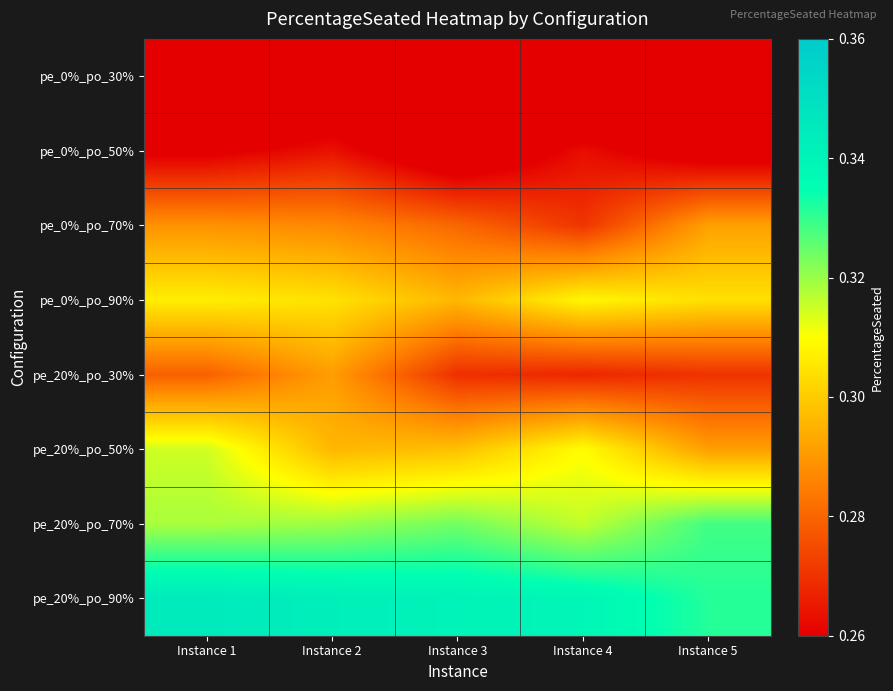

What is the total value across all series at Instance 1?

2.3